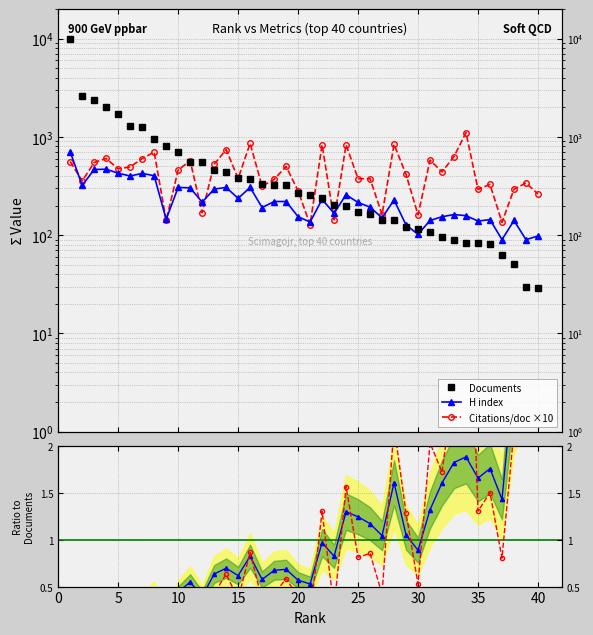

How many lines are shown in the chart?

5